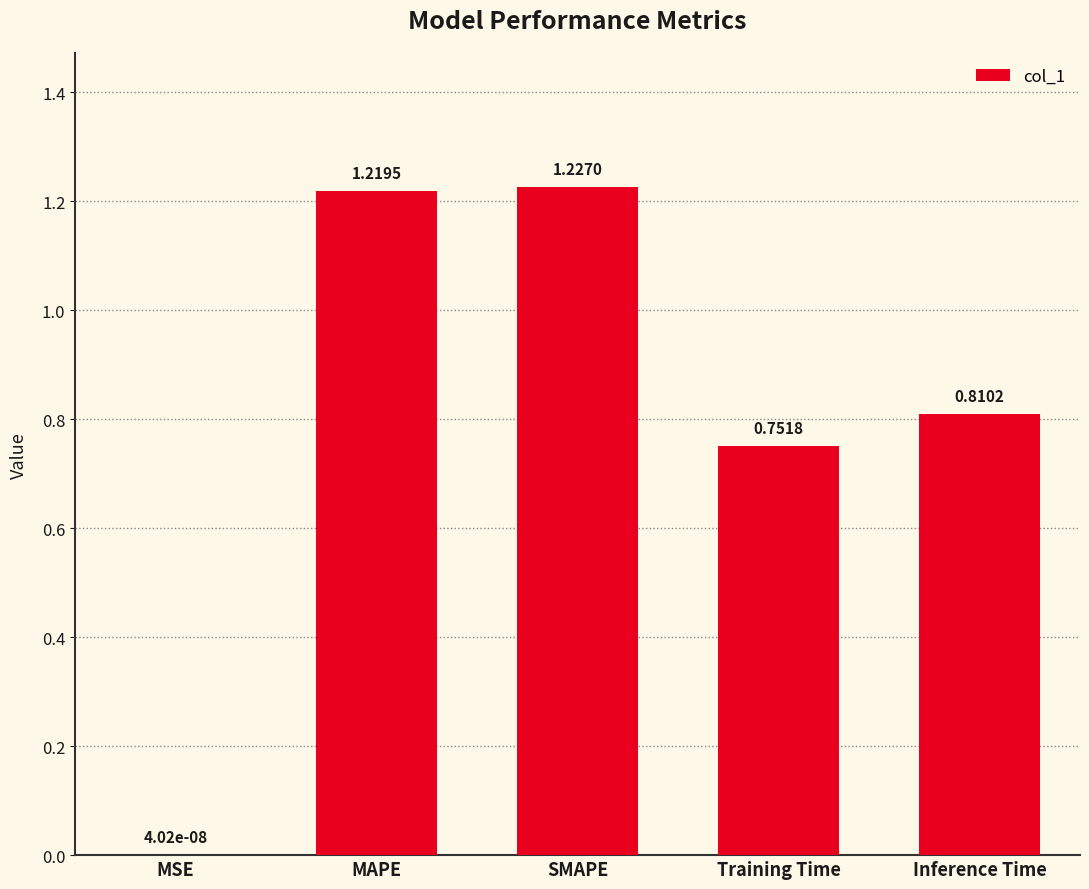

At which category does the chart reach its peak across all series?

SMAPE